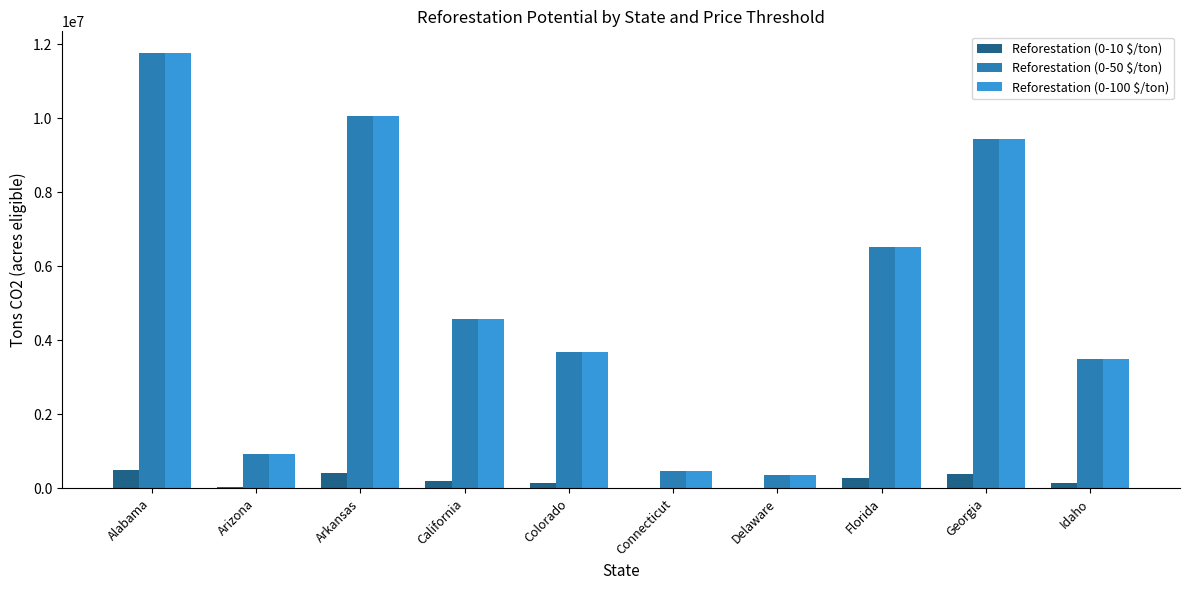

What is the maximum value for Reforestation (0-10 $/ton)?

500021.4